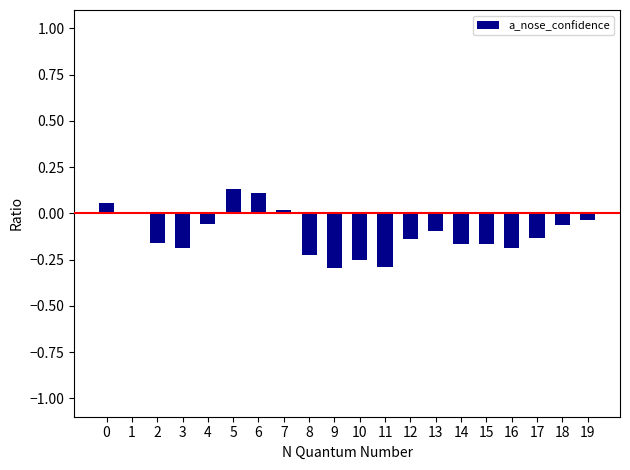

The chart shows a value of -0.2 at 8. True or false?

True